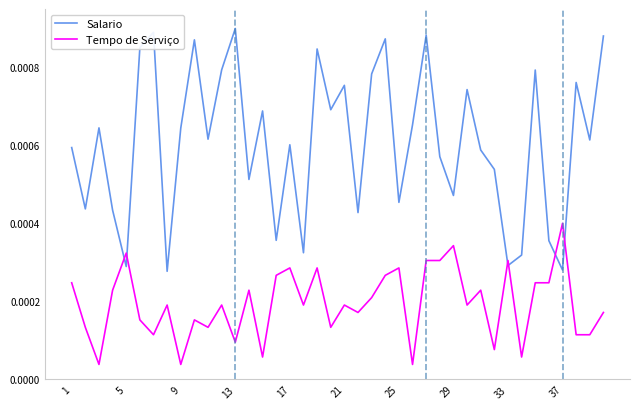

Rank the series by their maximum value, from lowest to highest.

Tempo de Serviço, Salario